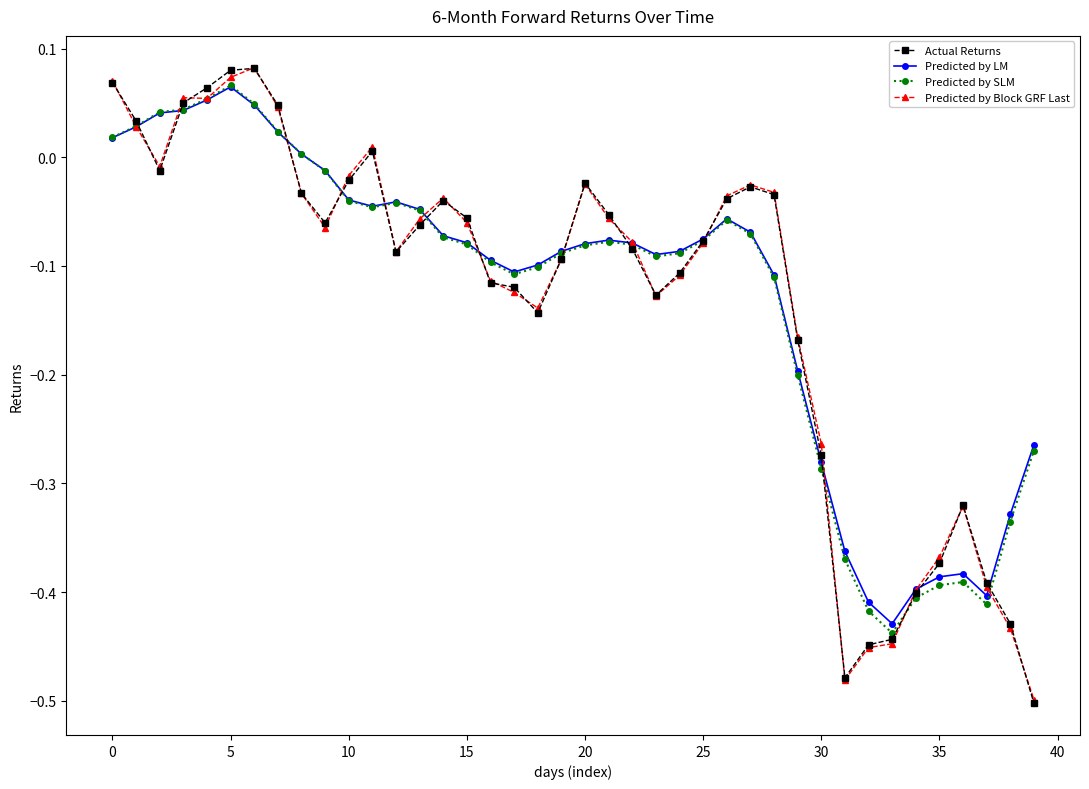

True or false: Predicted by Block GRF Last has more than 1 points higher than both neighbors.

True